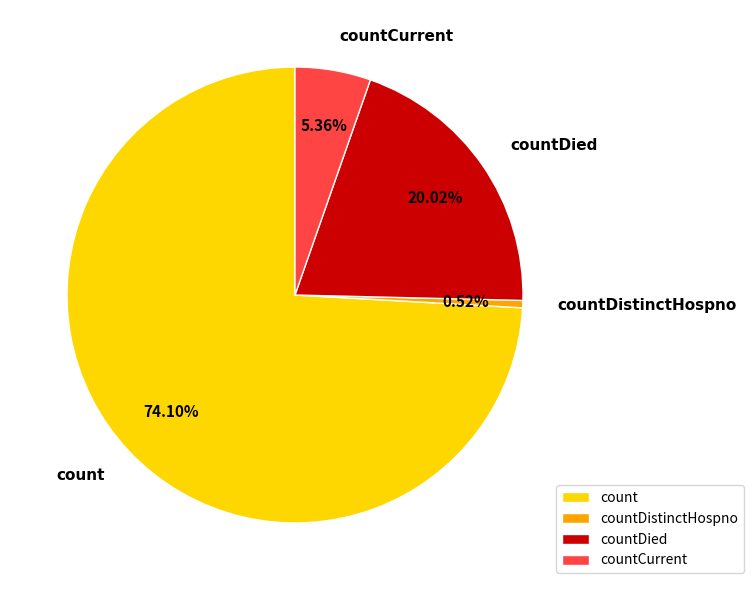

How many segments does this pie chart have?

4